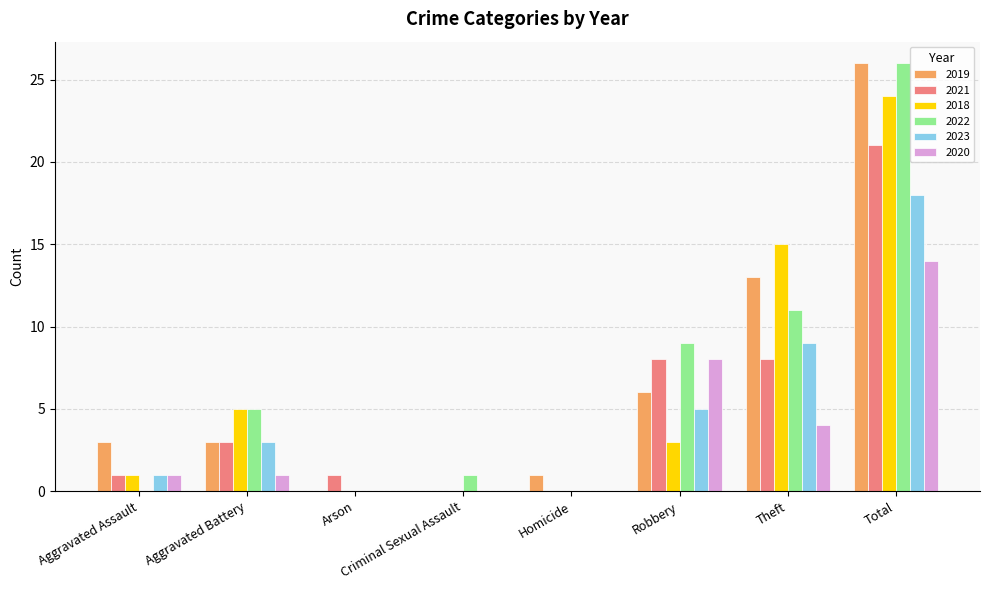

True or false: 2021 has a value of 21 at Total.

True